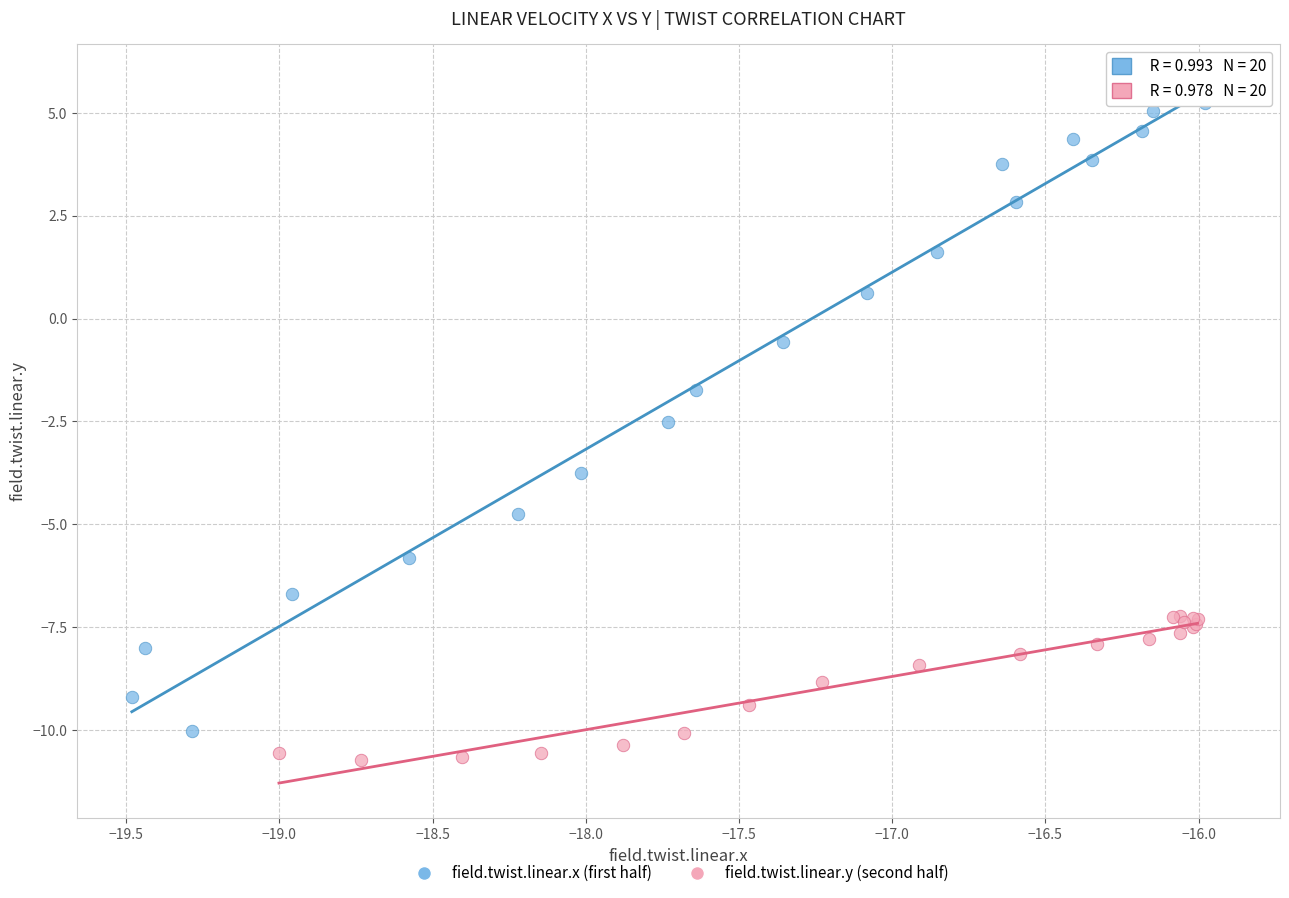

What are all the series names shown in the legend?

field.twist.linear.x (first half), field.twist.linear.y (second half)